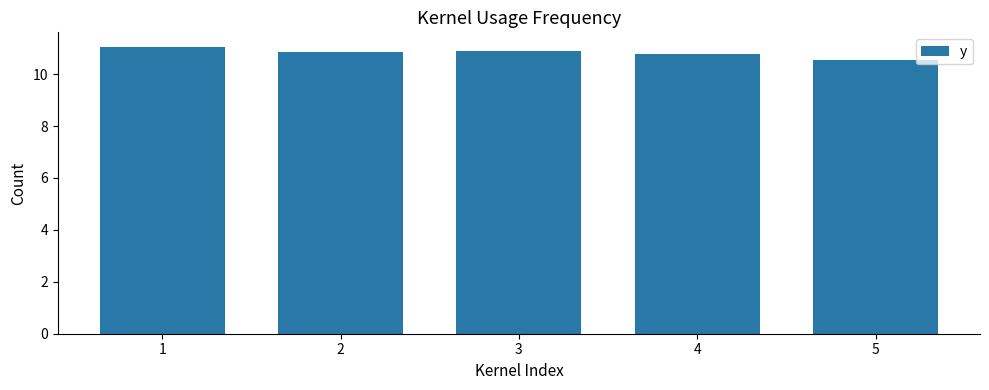

What is the value of the 5th bar from the left?

10.5